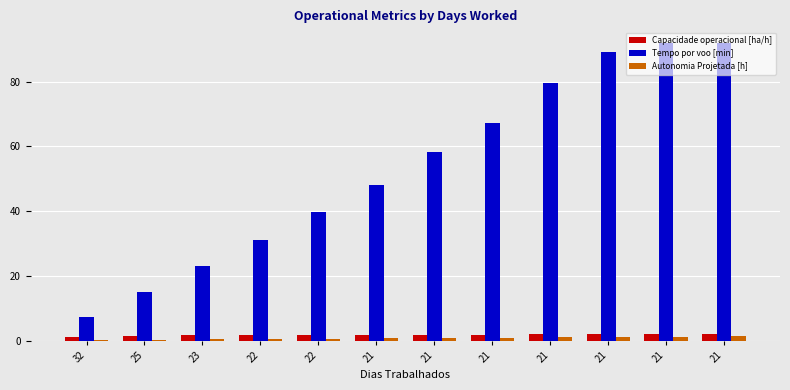

What is the total value across all series at 25?

16.8